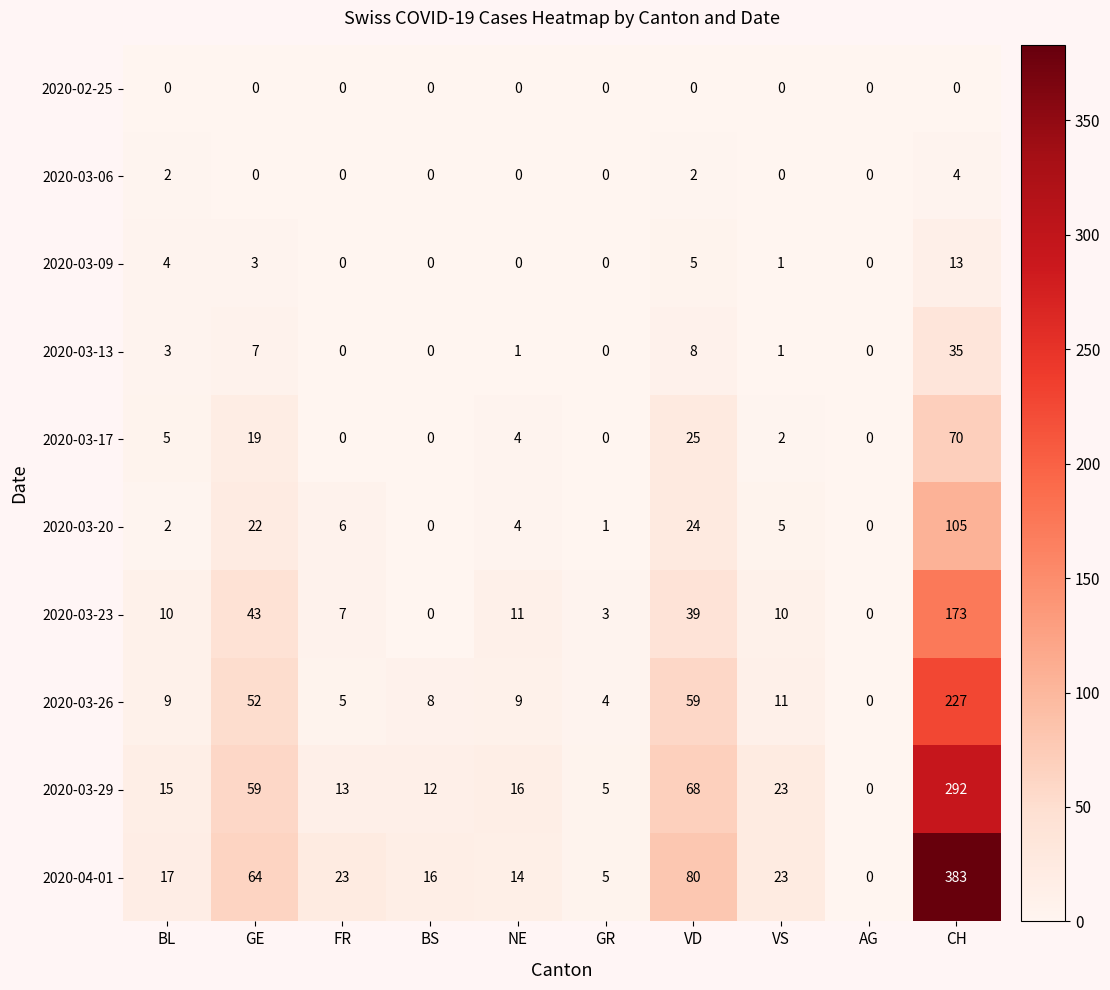

At which category is the sum across all series the highest?

CH